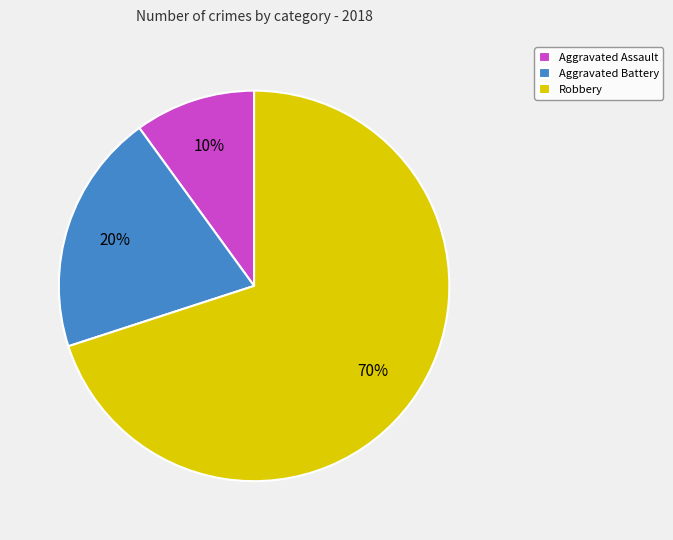

Does any single category account for the majority?

Yes